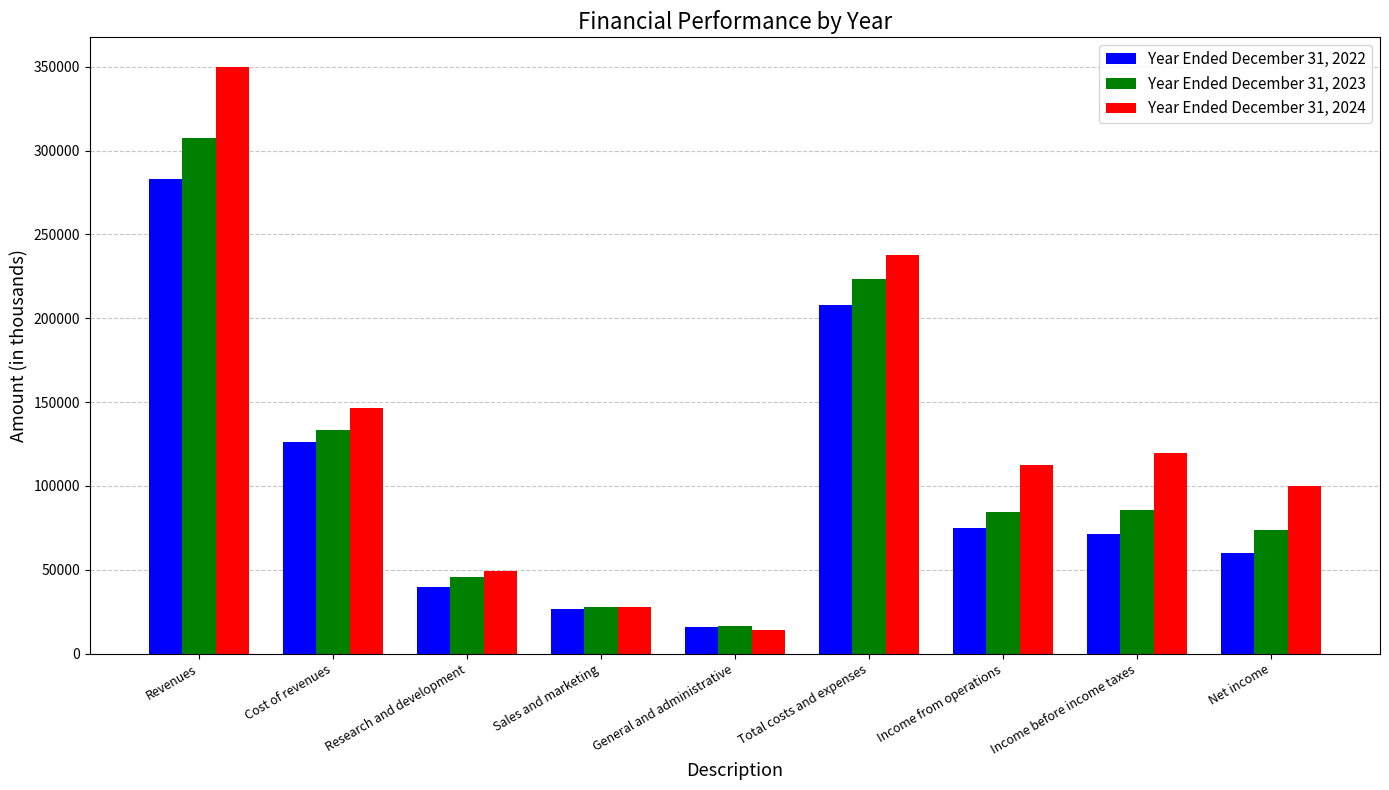

What are all the series names shown in the legend?

Year Ended December 31, 2022, Year Ended December 31, 2023, Year Ended December 31, 2024